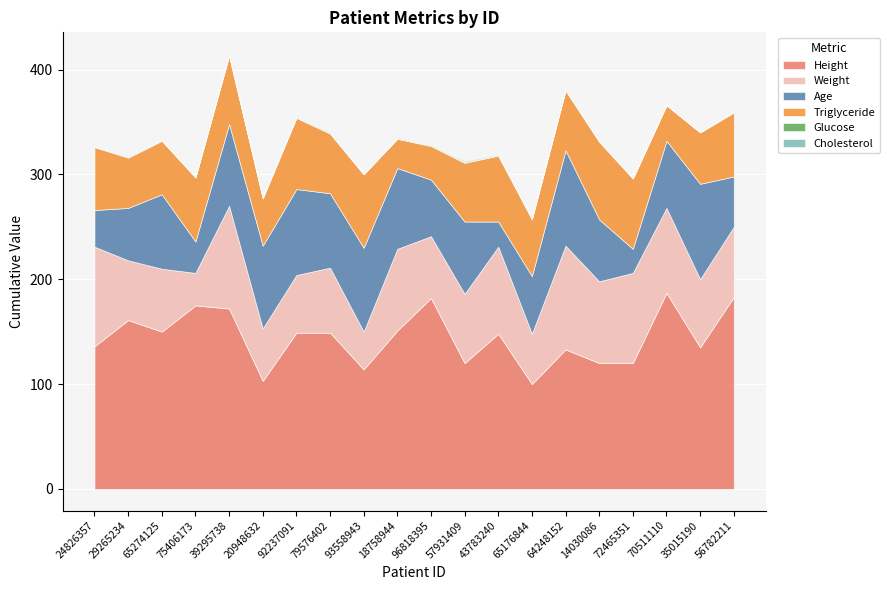

At which category does Triglyceride reach its first local valley?

29265234